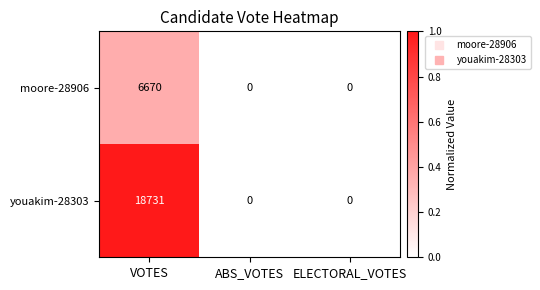

Which series has the largest total across all categories?

youakim-28303